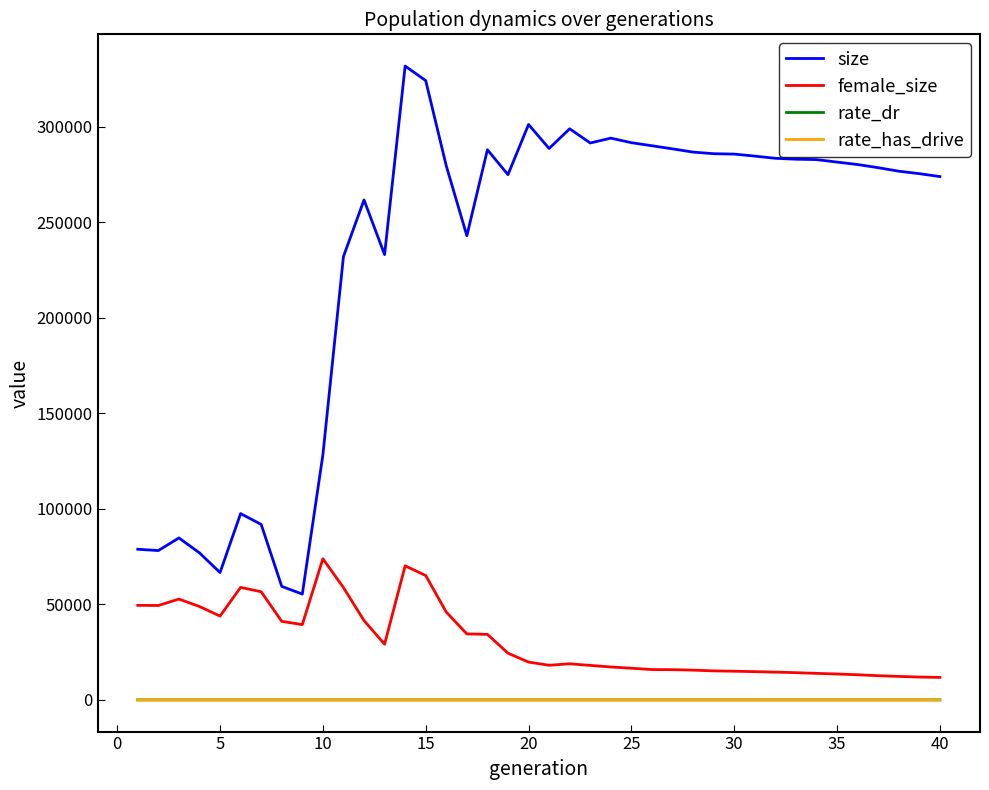

What are all the series names shown in the legend?

size, female_size, rate_dr, rate_has_drive